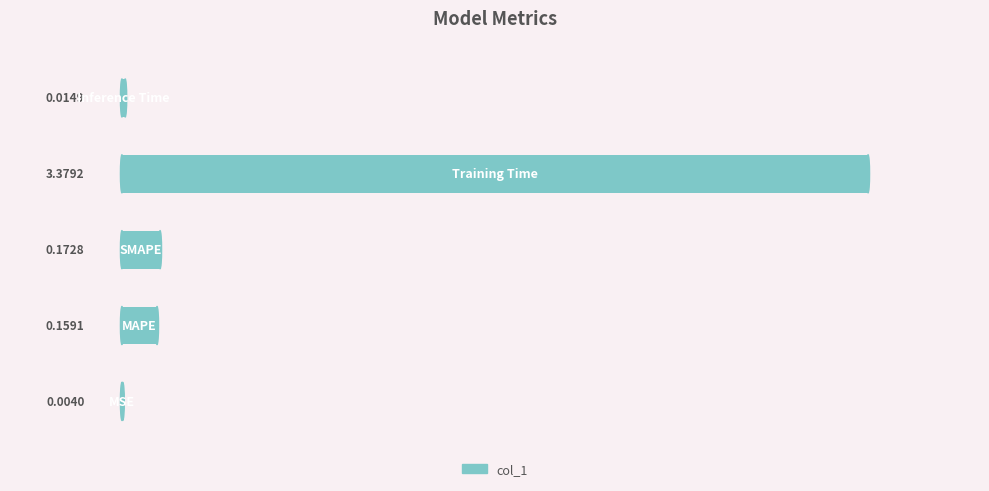

What is the sum of all values?

3.7